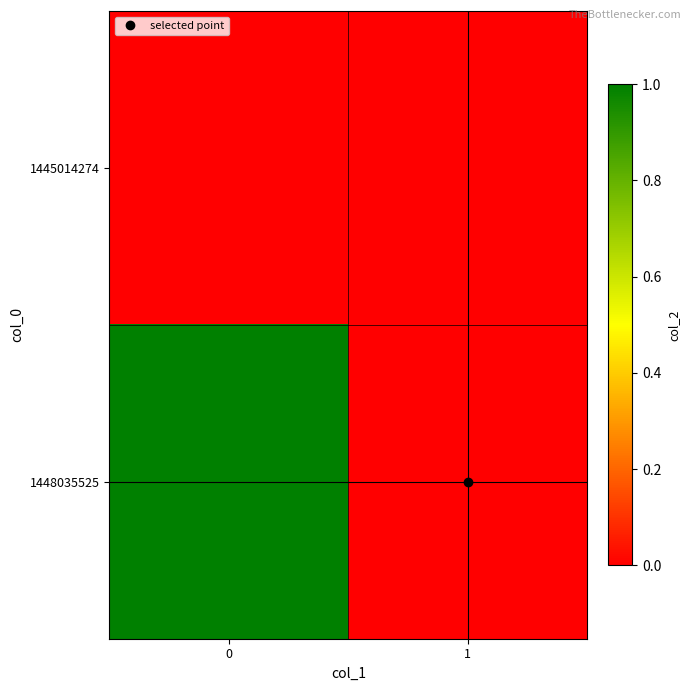

Between 0 and 1, which series saw the biggest shift?

1448035525